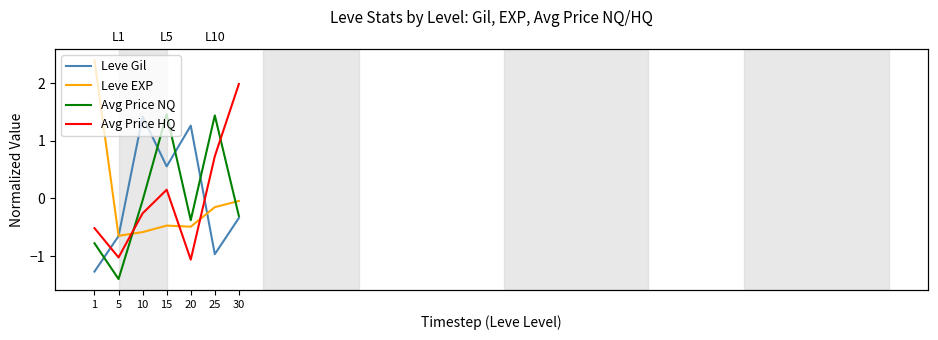

How many negative values does the Avg Price HQ series have?

4